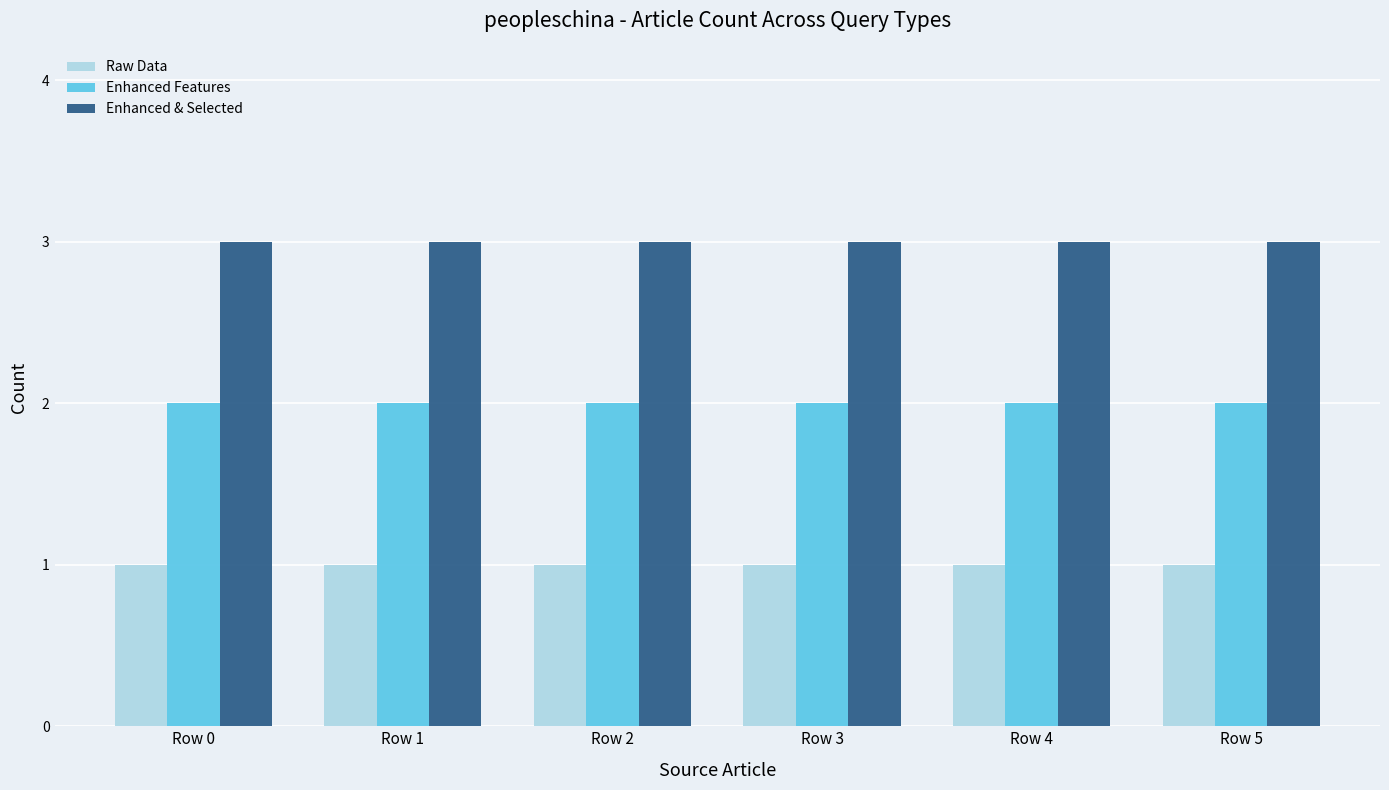

What is the maximum value shown in the chart?

3